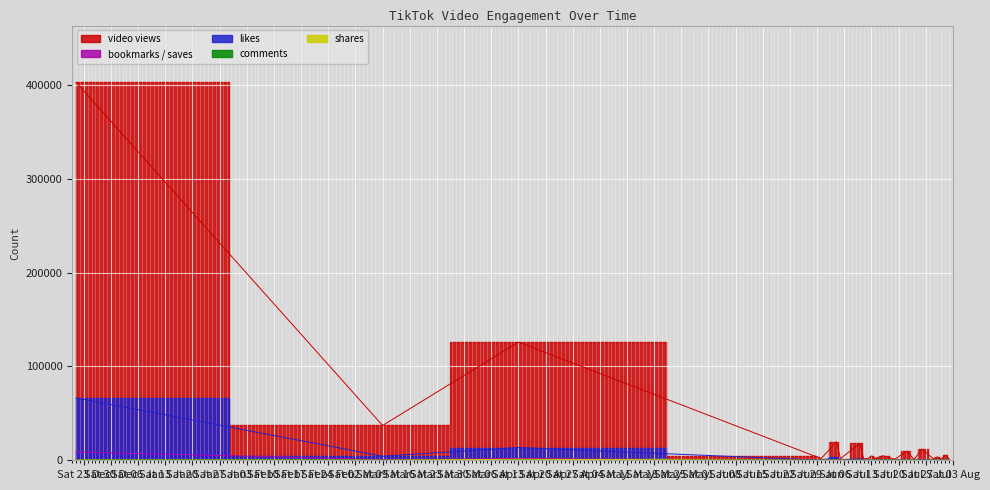

Reading left to right, list all the values displayed in this chart.

video views: 402800	37100	125900	5040	3823	1803	19600	1758	17900	1614	1666	4642	1970	4801	1087	9468	1134	11700	1533	3517	1383	5464	1597
likes: 66500	4338	13600	433	269	137	3067	135	1542	112	151	185	176	355	94	178	55	713	97	368	153	245	3
comments: 578	138	900	37	12	17	110	19	61	15	11	18	16	48	19	24	7	32	9	27	24	22	3
shares: 160	56	1087	2	0	10	103	4	19	0	2	4	2	9	4	9	1	8	0	10	1	7	0
bookmarks / saves: 8817	874	1922	45	20	24	686	17	214	13	8	23	25	42	9	18	5	86	12	44	13	35	12